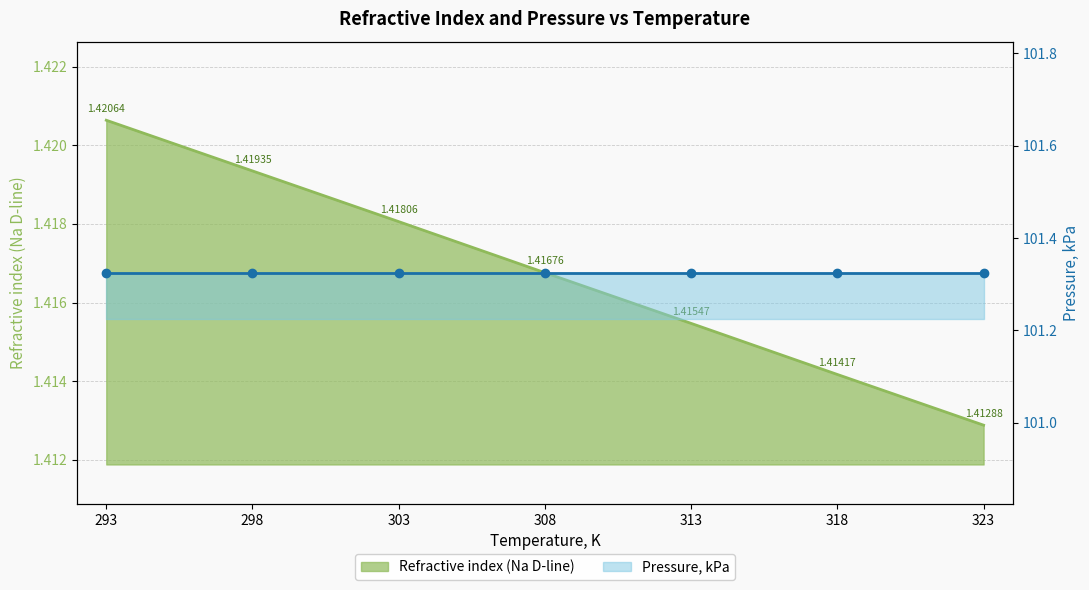

Rank the categories by value from highest to lowest.

293, 298, 303, 308, 313, 318, 323